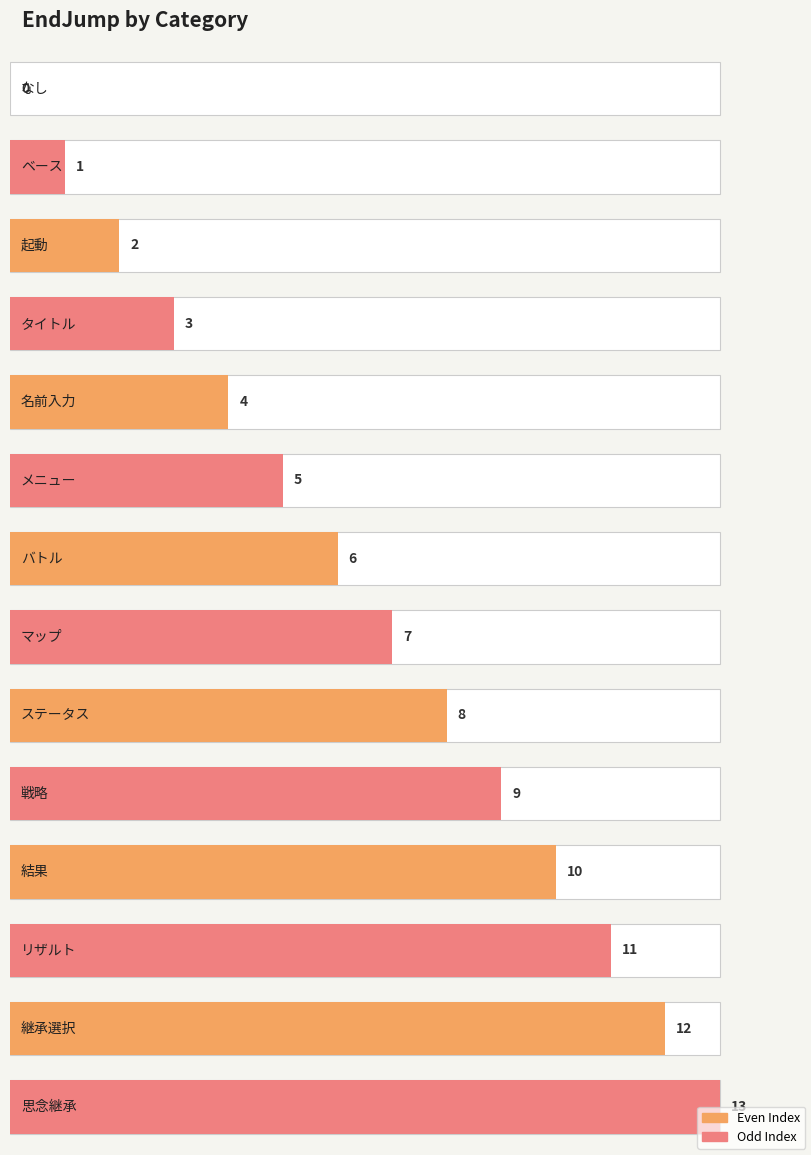

What is the sum of all values?

91